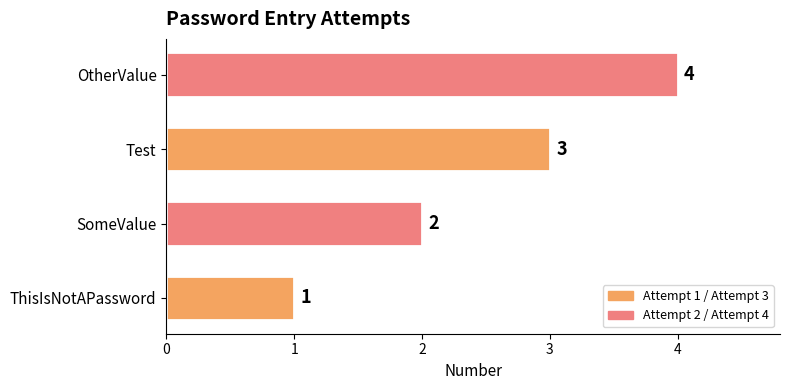

How many values are between 2 and 4?

3